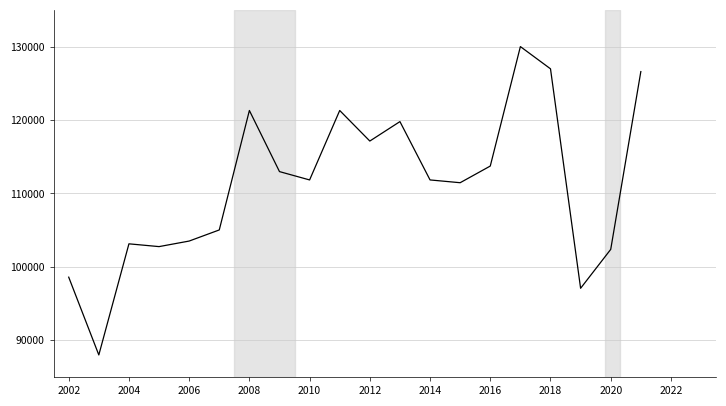

What is the greatest value displayed?

130000.0